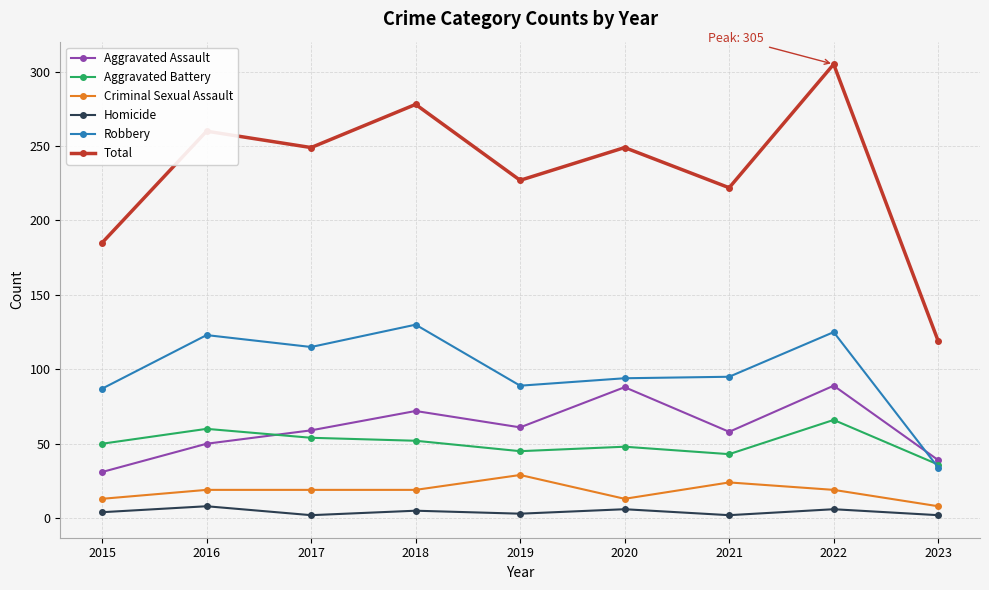

True or false: Robbery and Homicide intersect in this chart.

False